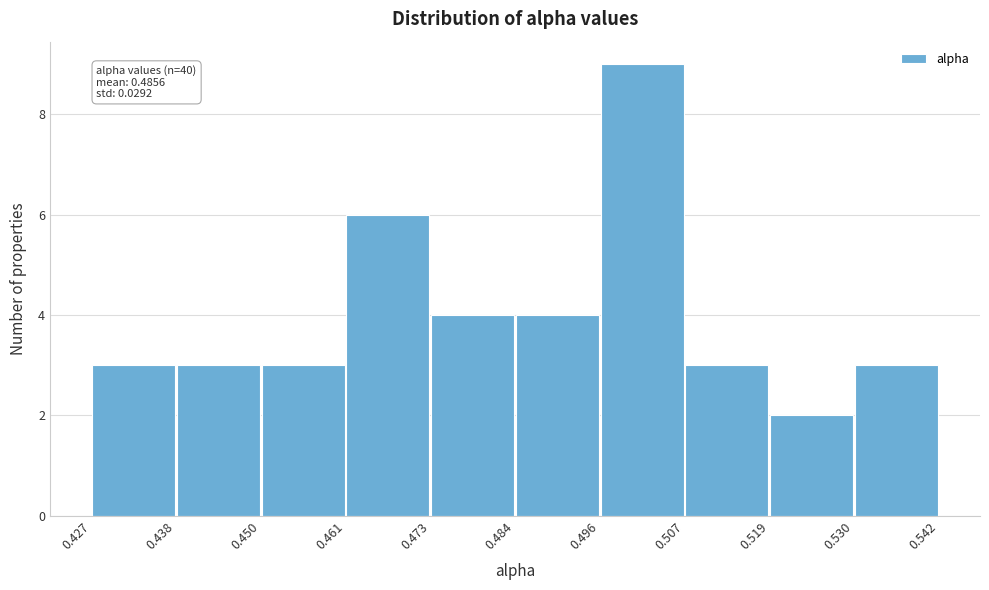

Over which range of the x-axis is the bar tallest?

0.496 to 0.507